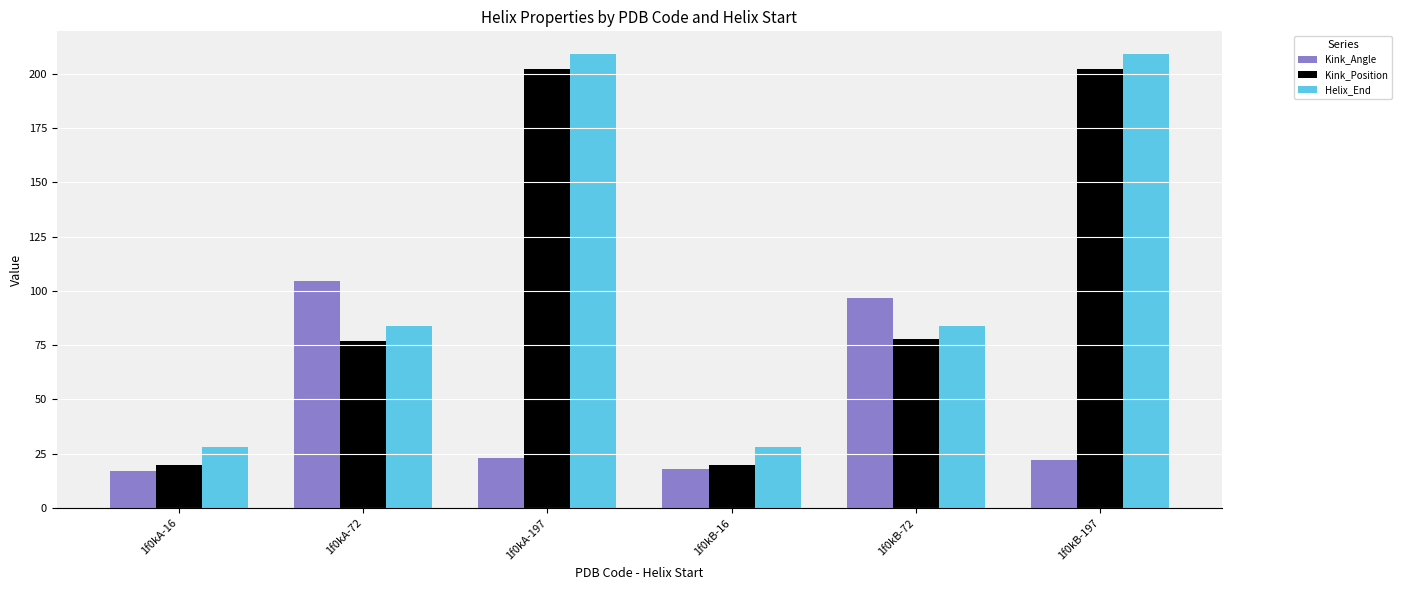

What is the smallest value displayed?

17.1